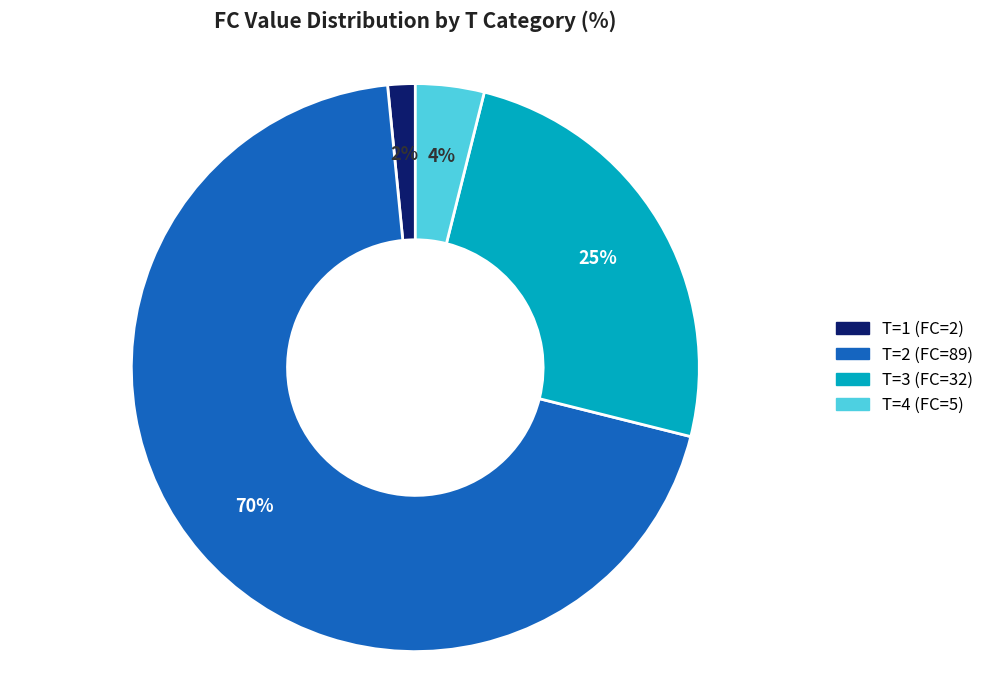

Is there a majority slice in this chart?

Yes